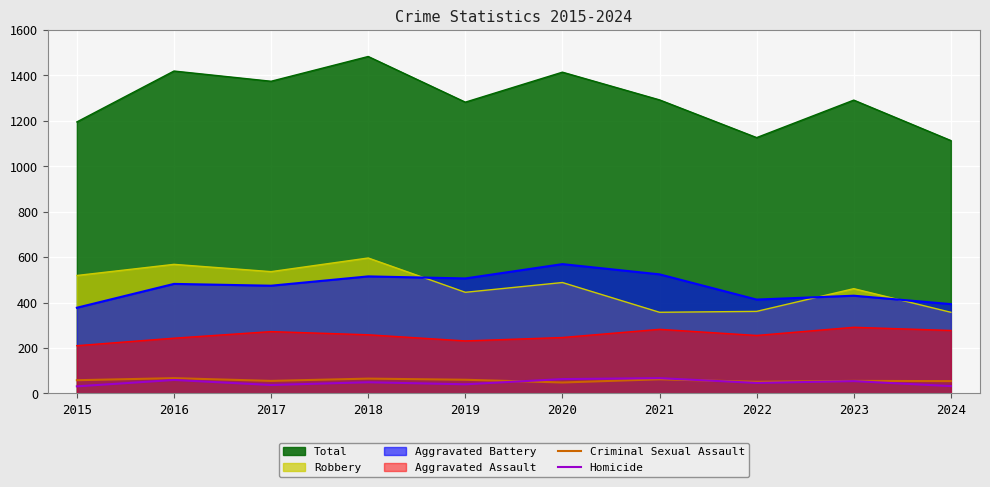

How many interior local valleys does the Homicide series have?

3